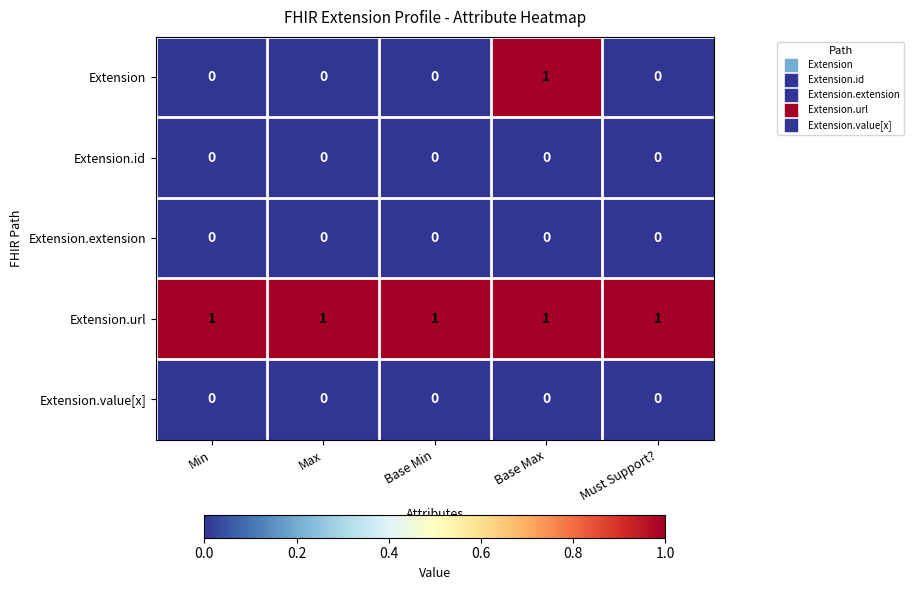

How many distinct data groups are displayed?

5